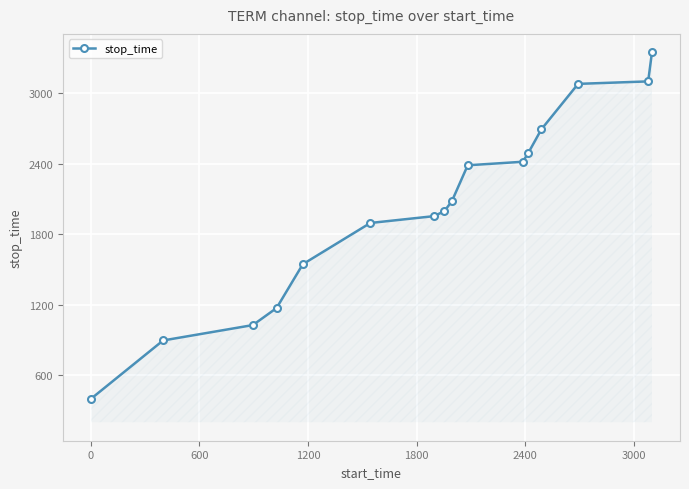

Reading left to right, what are all the values shown in this chart?

398	894	1025	1170	1543	1894	1952	1994	2081	2385	2415	2488	2691	3078	3099	3346